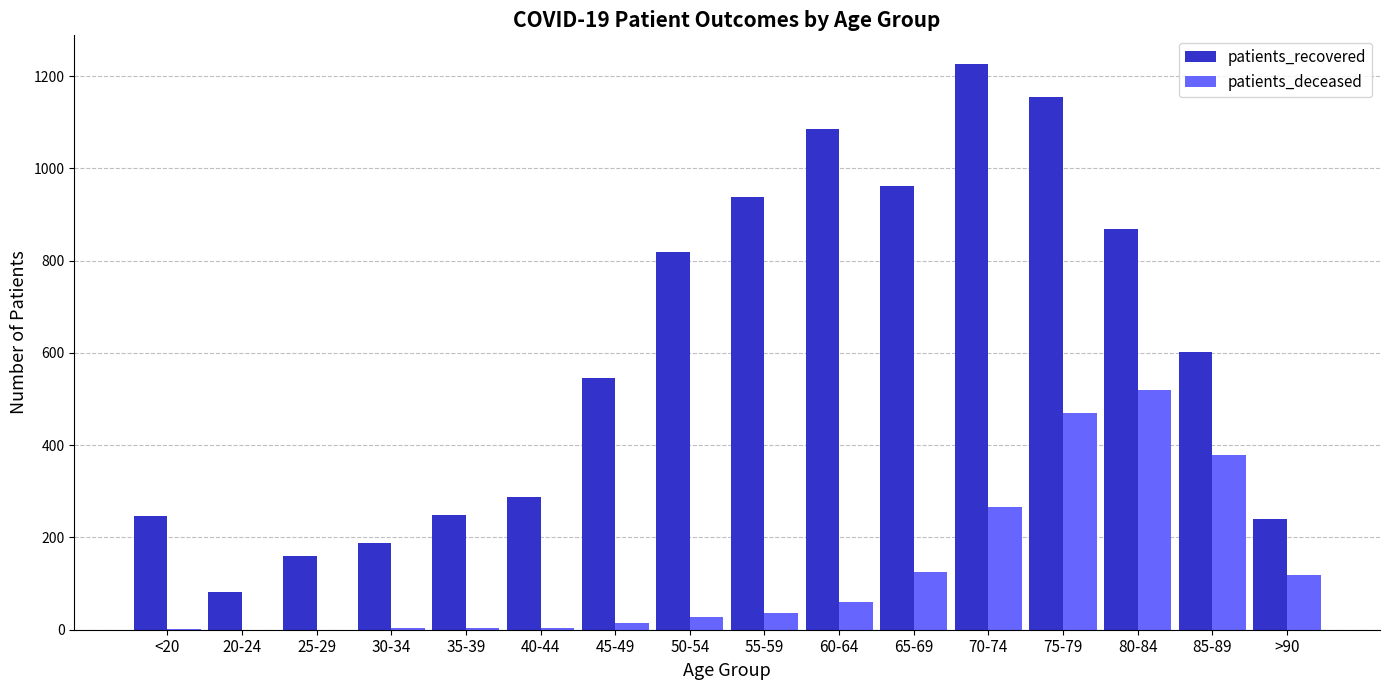

What is the sum of all patients_recovered values?

9654